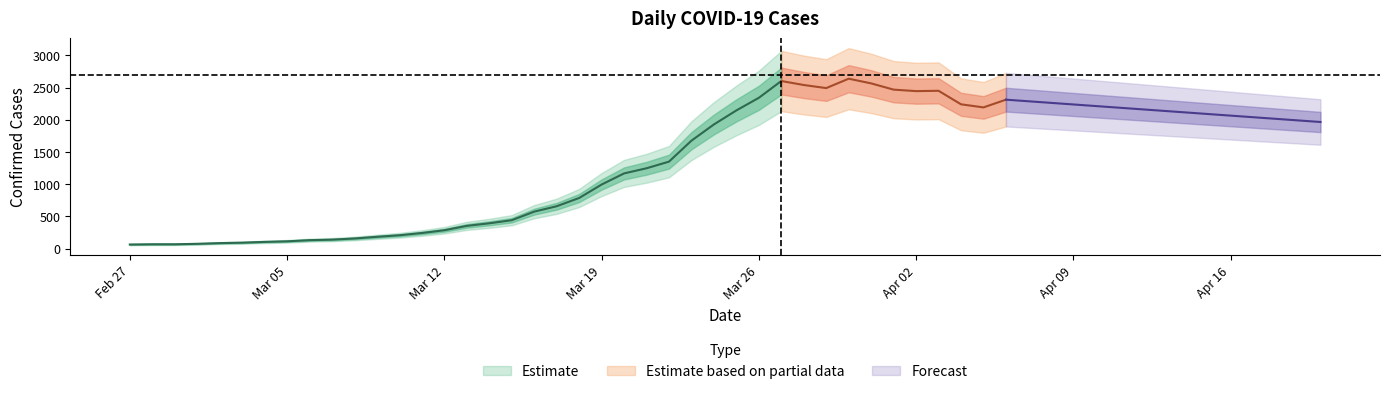

What is the average value?

1125